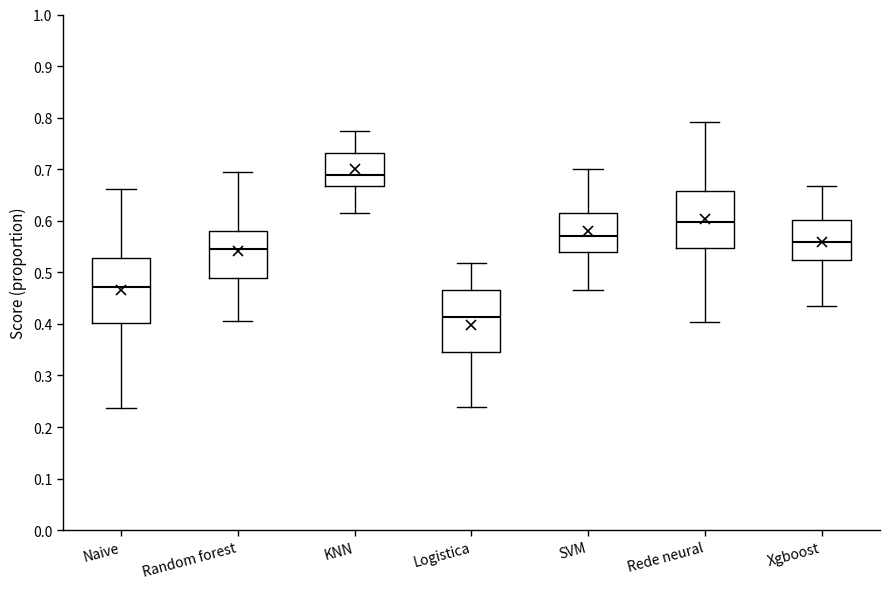

Where does the median line of the box for Random forest sit on the y-axis? The values are not printed on the chart, so give them approximately, as read against the axis.

0.54